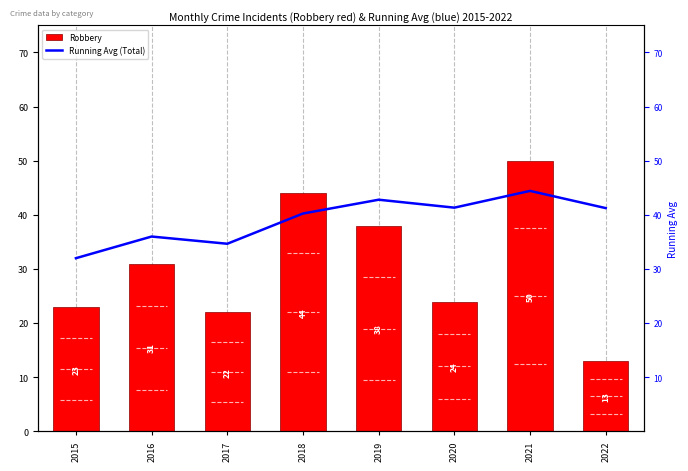

What is the minimum value for Robbery?

13.0